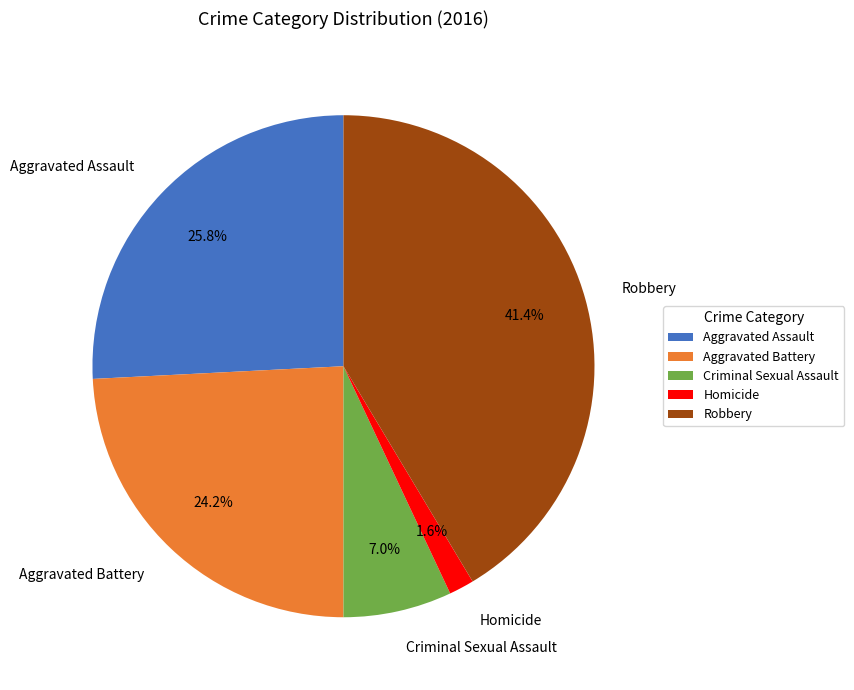

How much of the chart is everything except Aggravated Battery?

75.8%